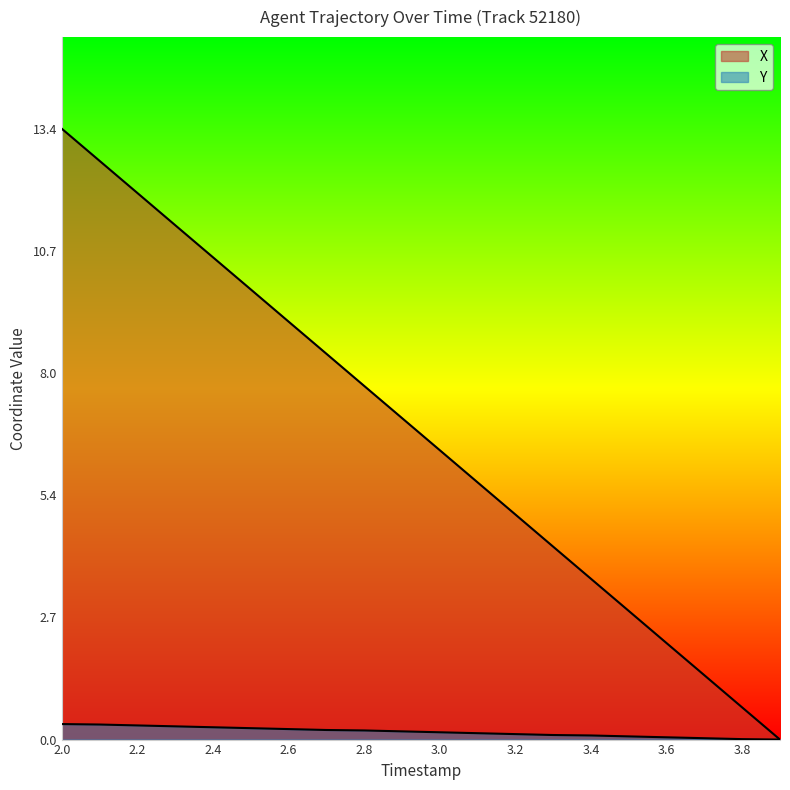

Rank the series at 2.6 from lowest to highest value.

Y, X